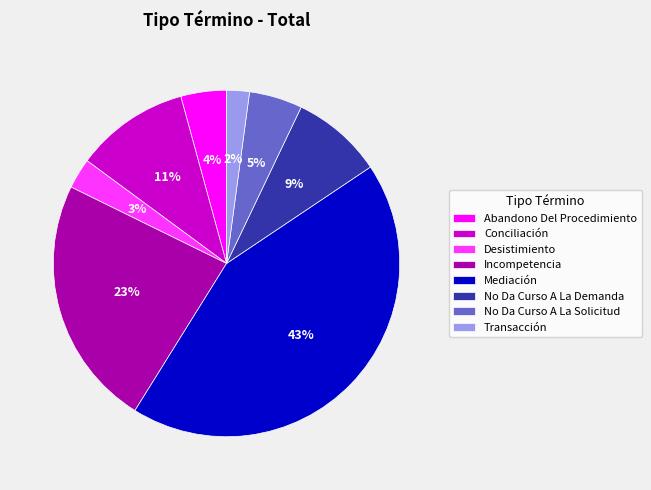

Is there any slice that represents more than half of the pie?

No